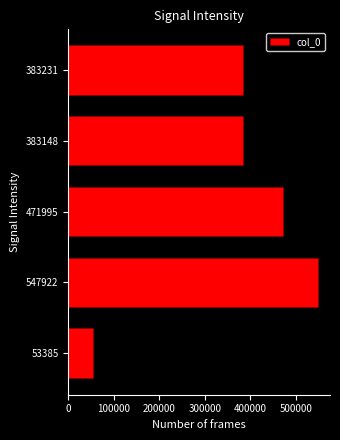

Does the chart contain any negative values?

No